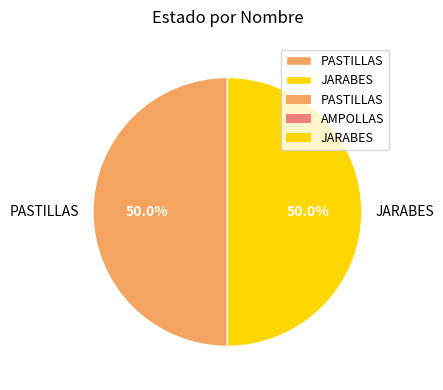

To the nearest percent, what percentage of the pie is JARABES?

50%